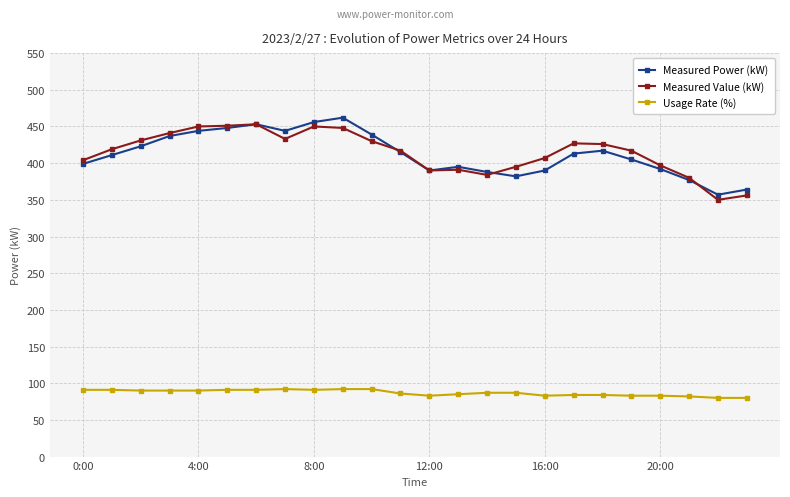

True or false: Measured Power (kW) and Usage Rate (%) cross at least once.

False